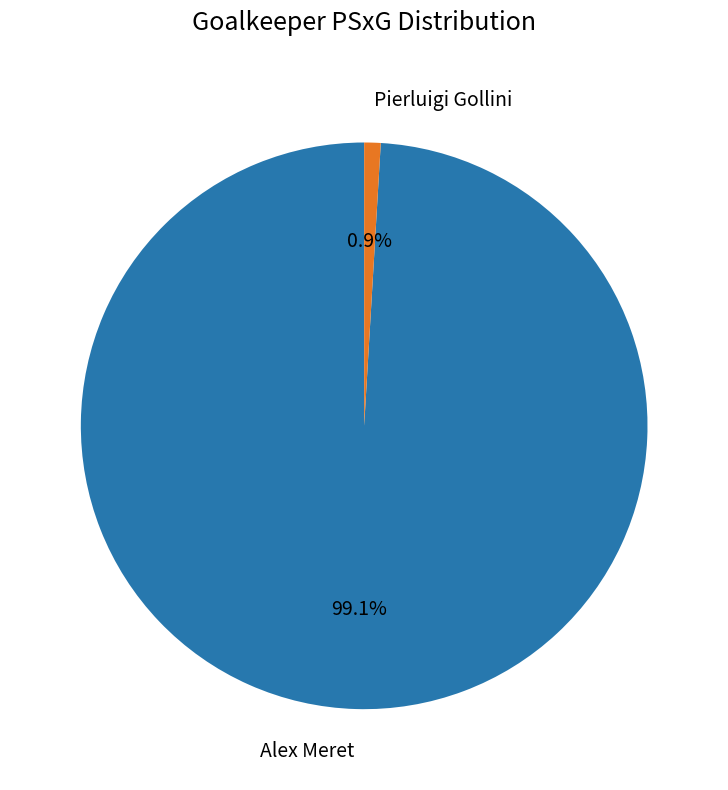

Is there a majority slice in this chart?

Yes